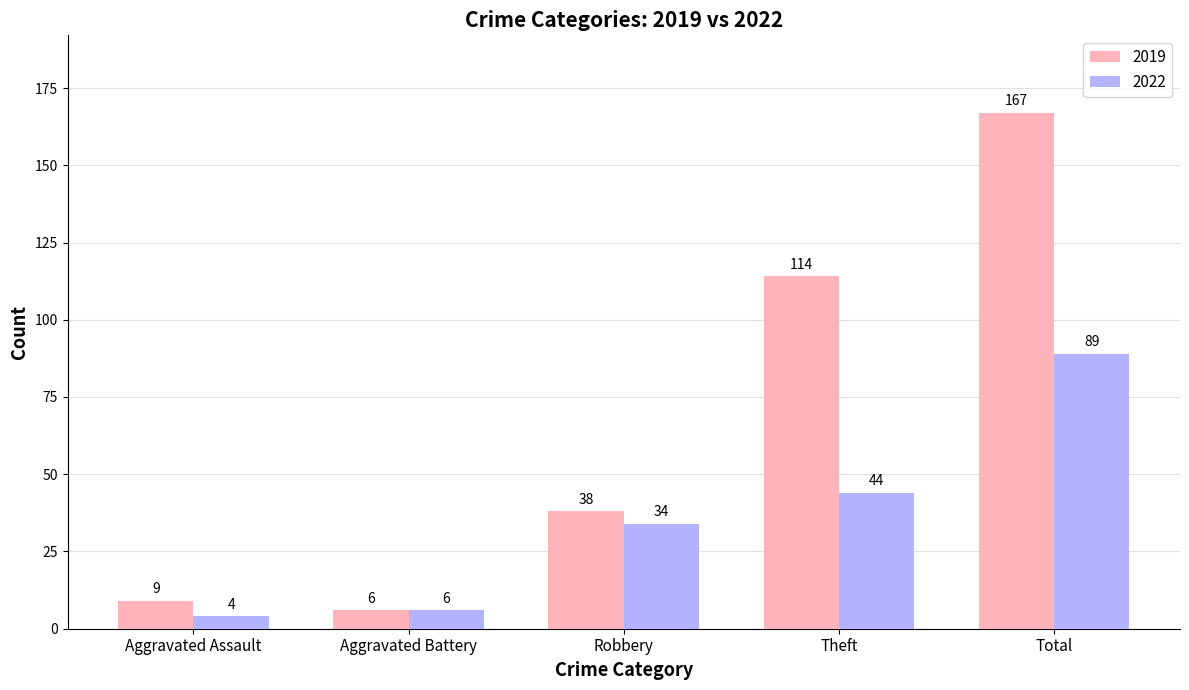

What is the maximum value for 2019?

167